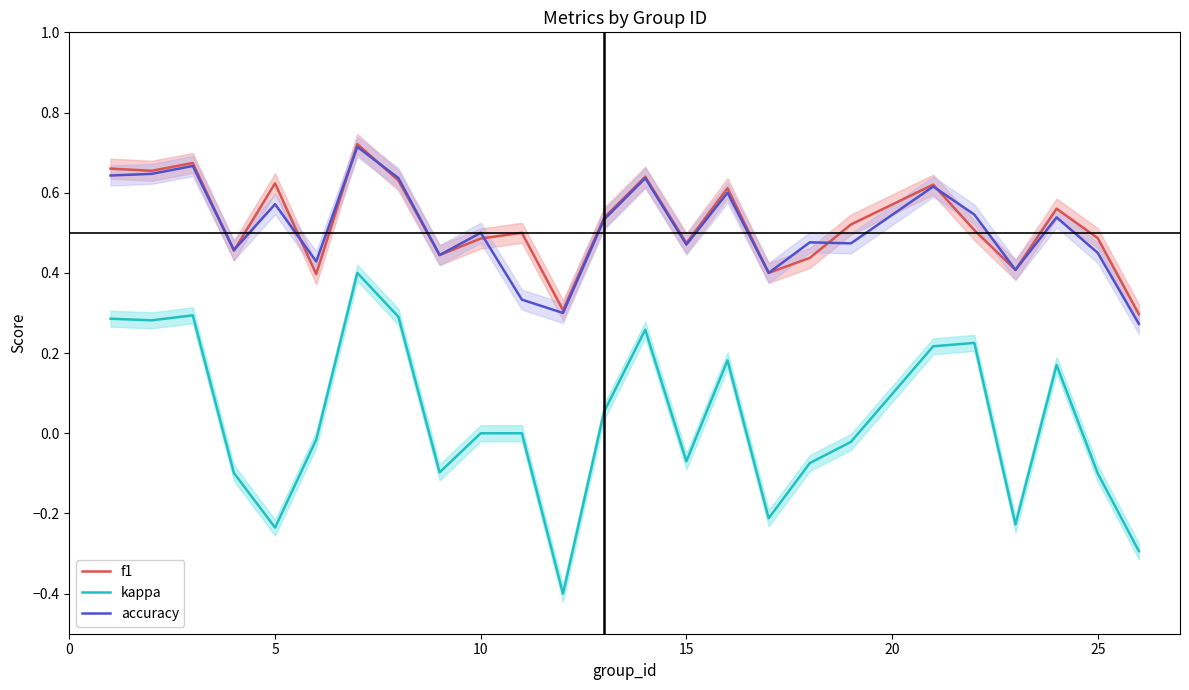

True or false: kappa has a value of 0.3 at 10.

False